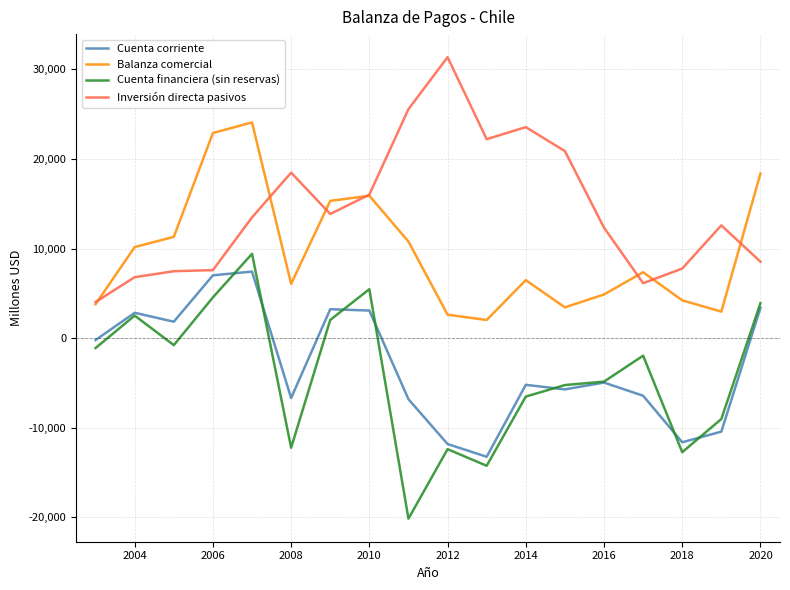

True or false: Balanza comercial and Cuenta corriente intersect in this chart.

False